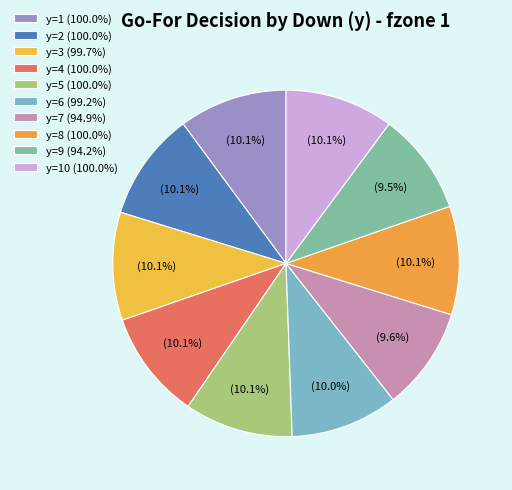

How many segments does this pie chart have?

10